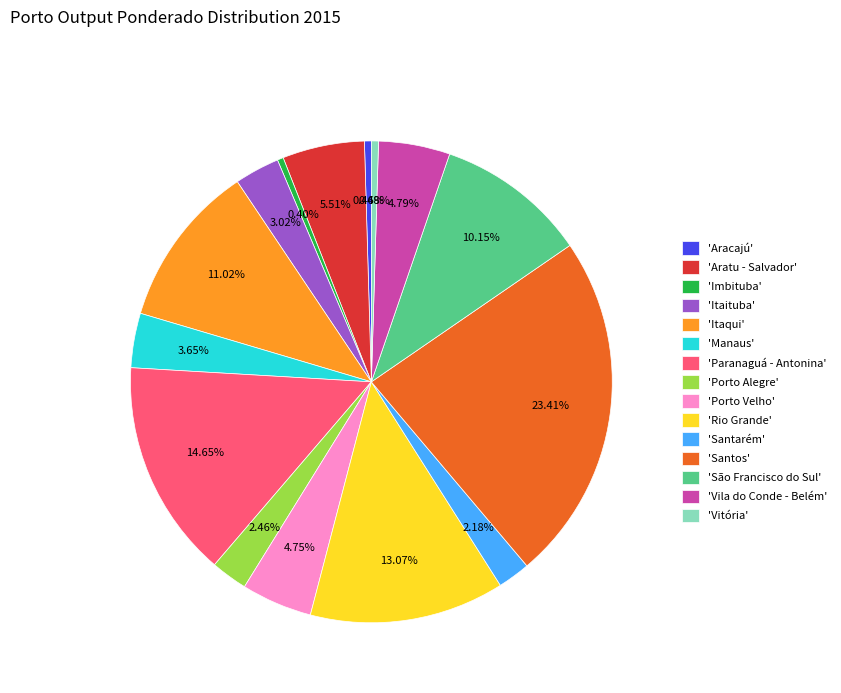

Count the number of slices in the pie.

15